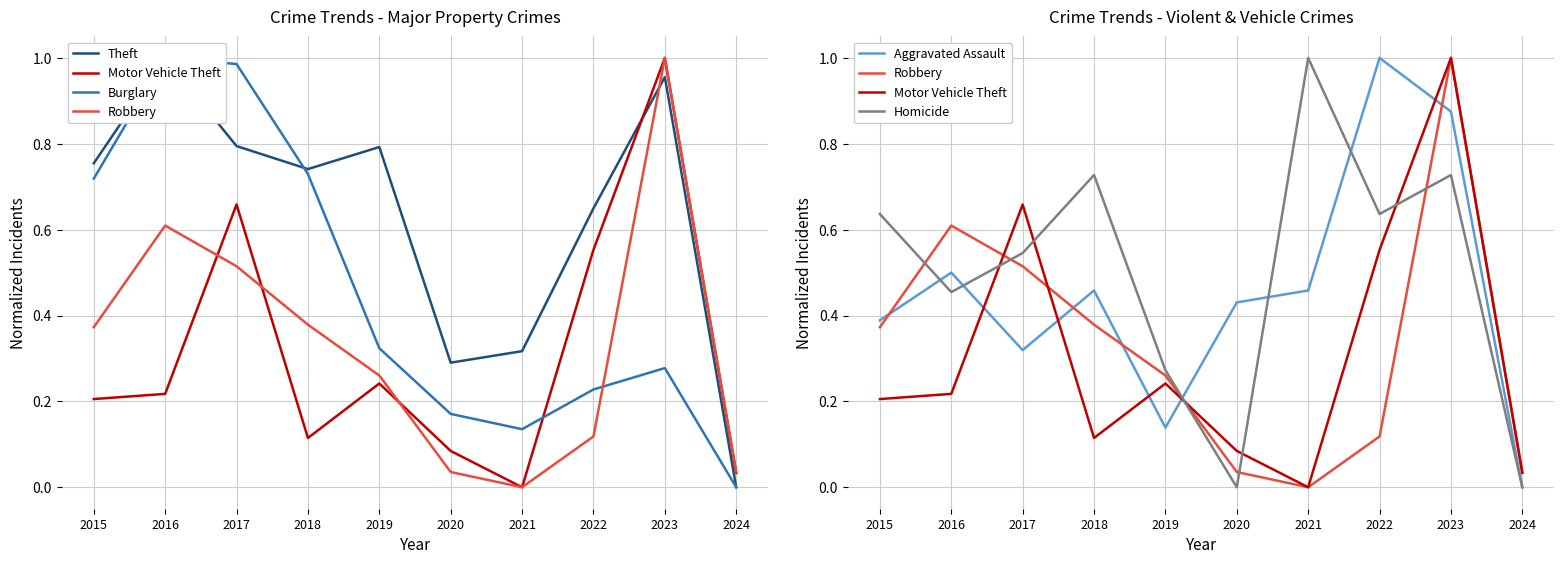

What is the approximate value of Motor Vehicle Theft at 2015?

0.2